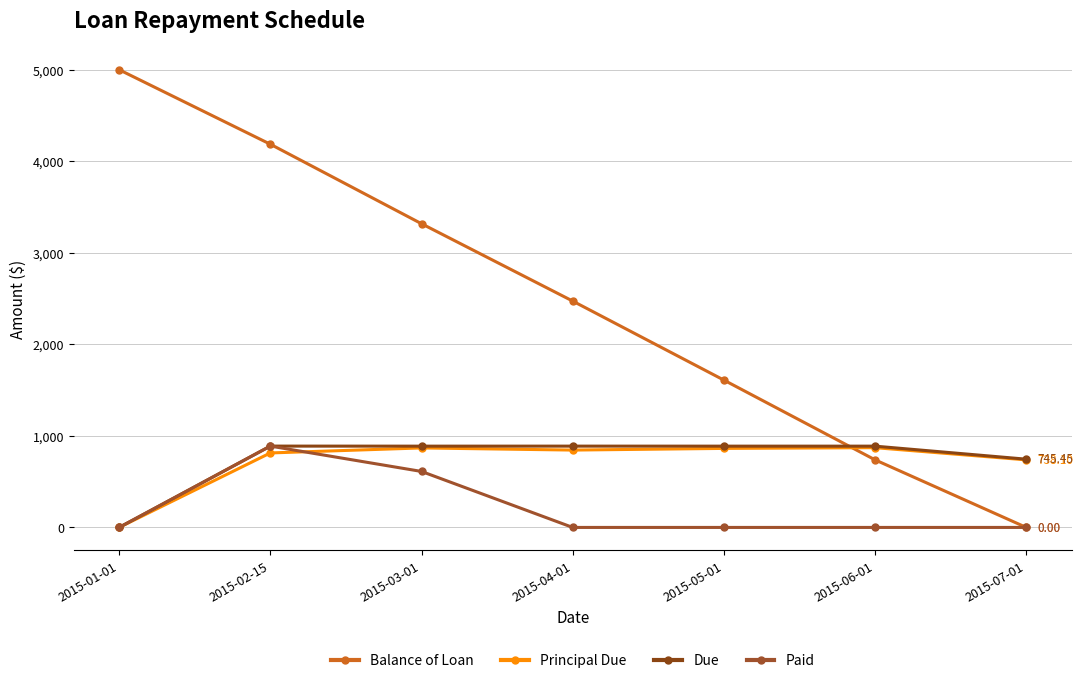

True or false: Balance of Loan and Principal Due cross at least once.

True